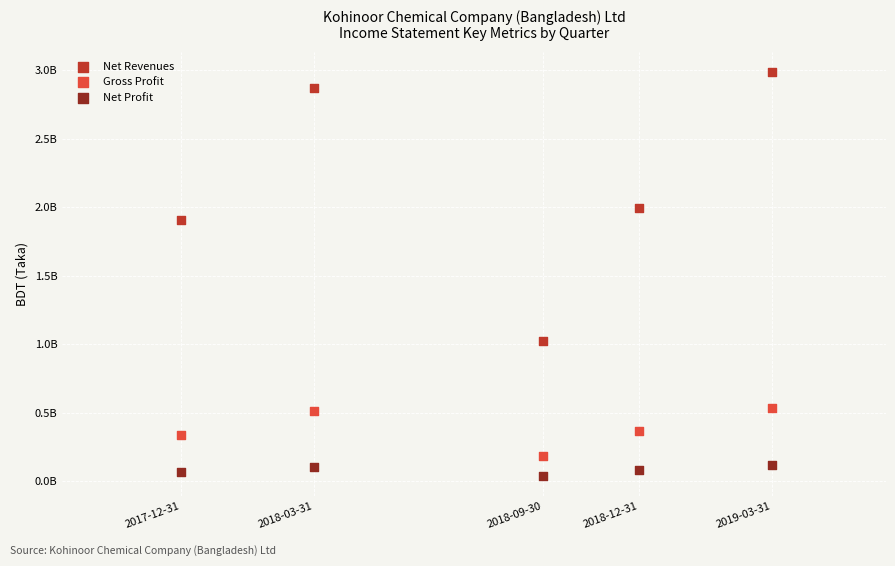

Which series reaches the maximum Y coordinate?

Net Revenues